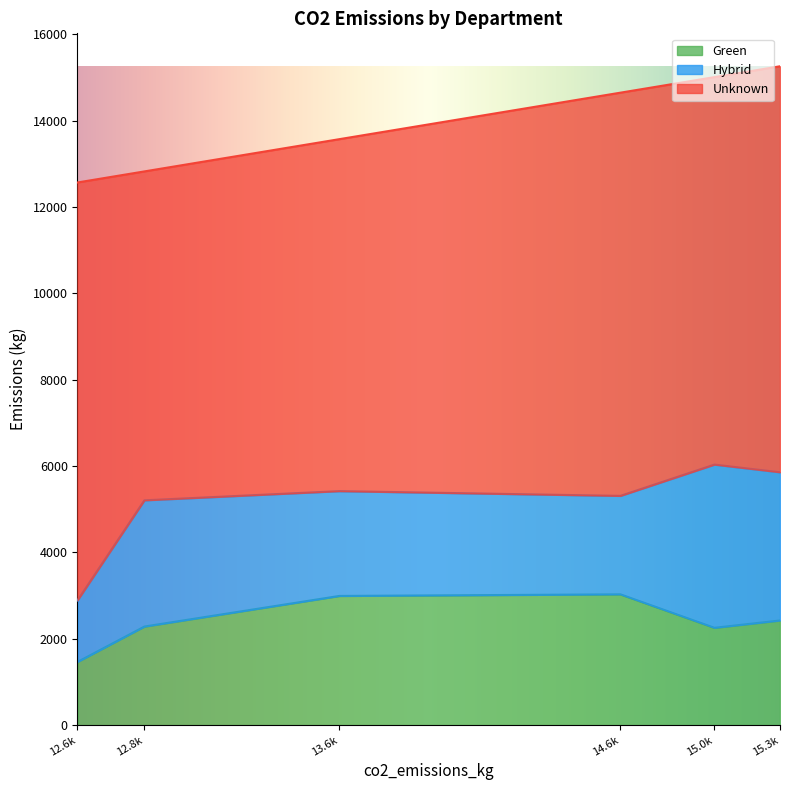

In Unknown, how many points are lower than both neighbors (excluding endpoints)?

2